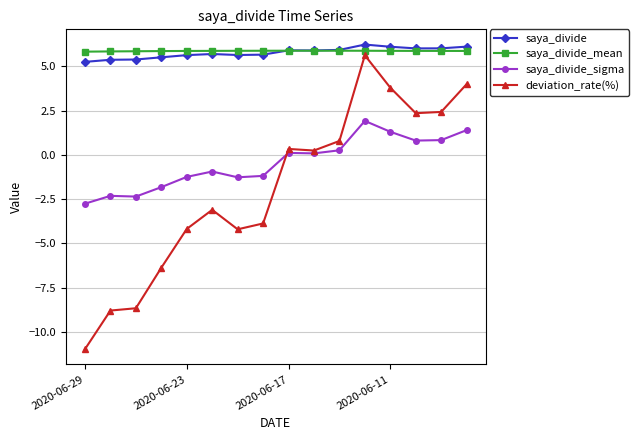

Which series has the widest spread of values?

deviation_rate(%)